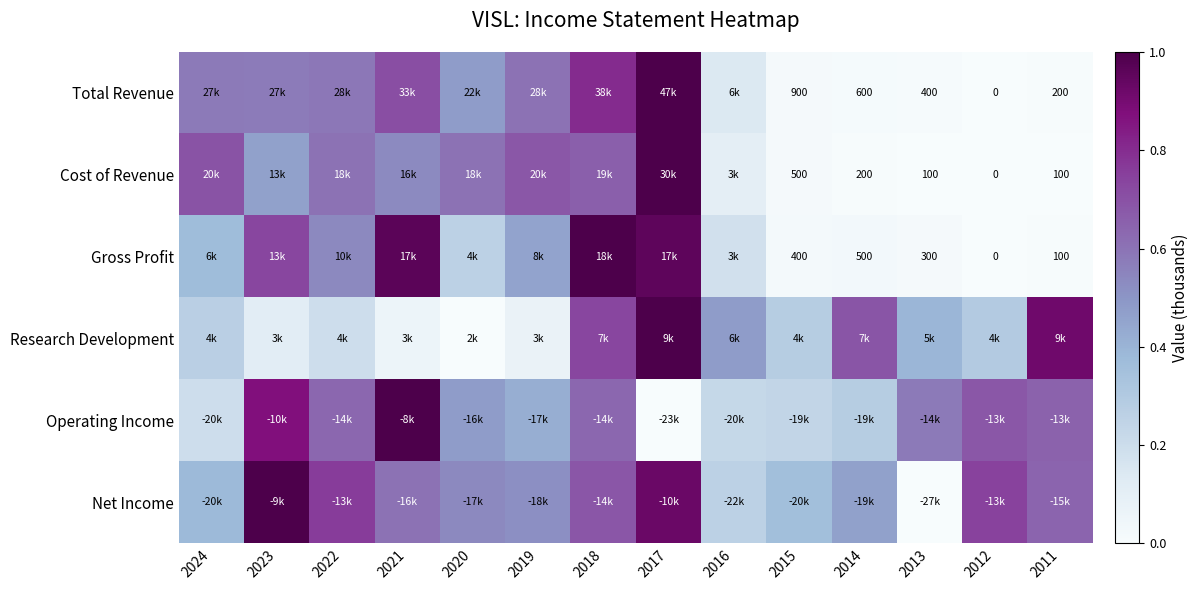

Which has a higher value, 2016 or 2022?

2022